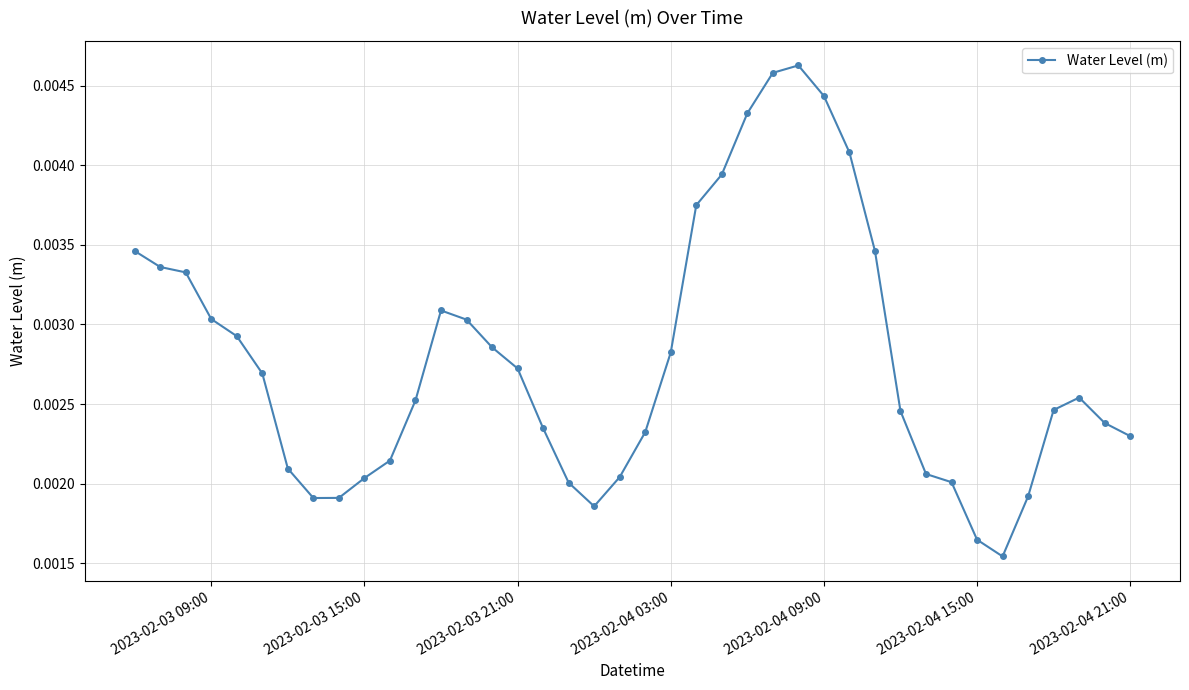

True or false: the data has more than 0 interior local peaks.

True